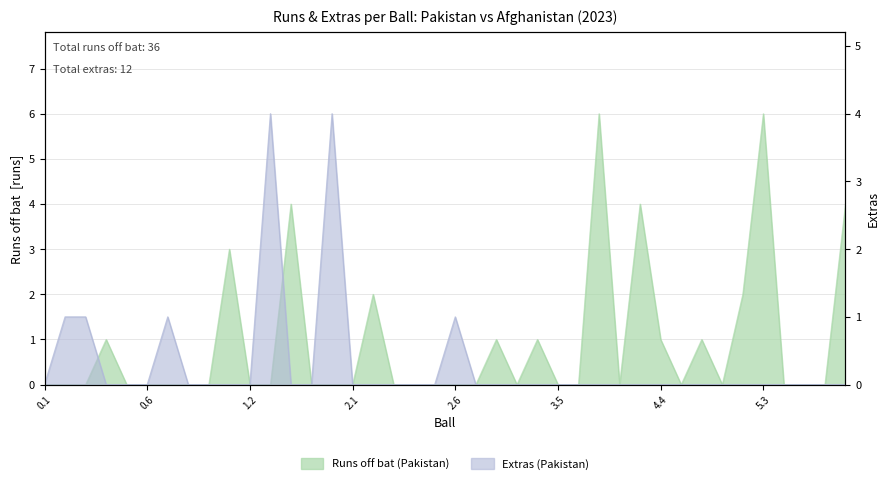

After their last crossing, which series has the higher values: Runs off bat (Pakistan) or Extras (Pakistan)?

Runs off bat (Pakistan)